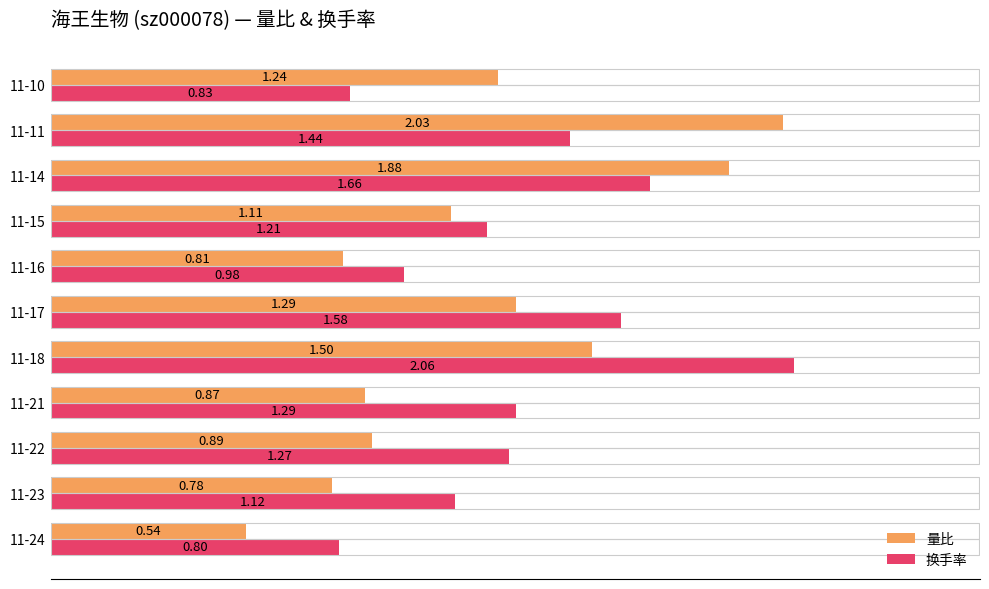

Which series has the largest total across all categories?

换手率